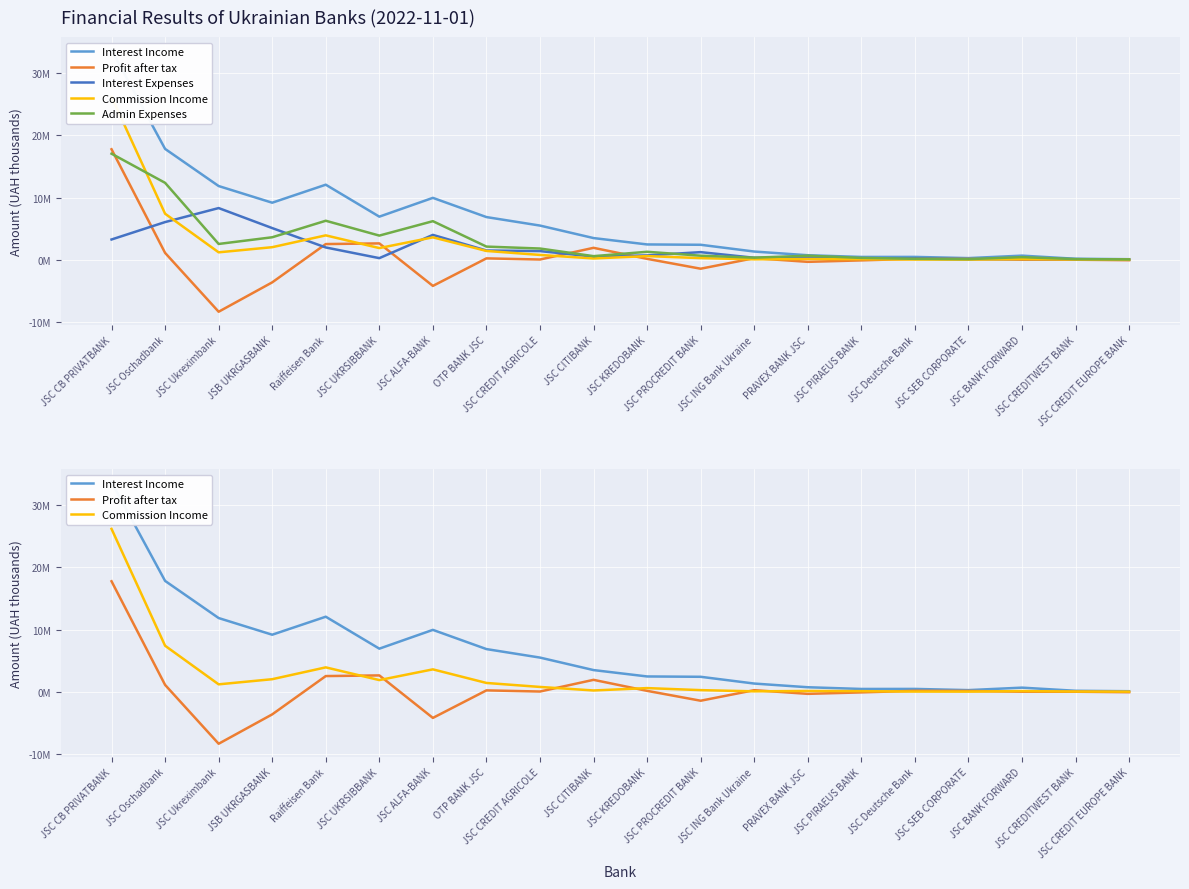

What is the value of the Admin Expenses point at the 19th from the left?

87285.0